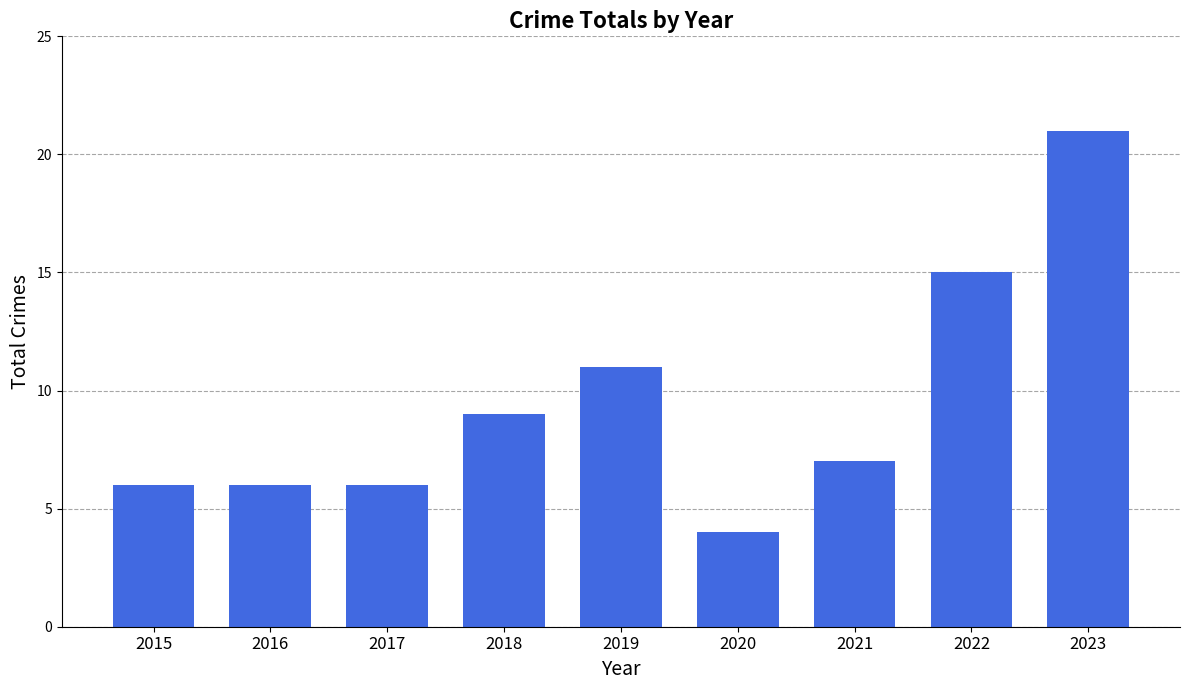

The value at 2020 is 7. True or false?

False